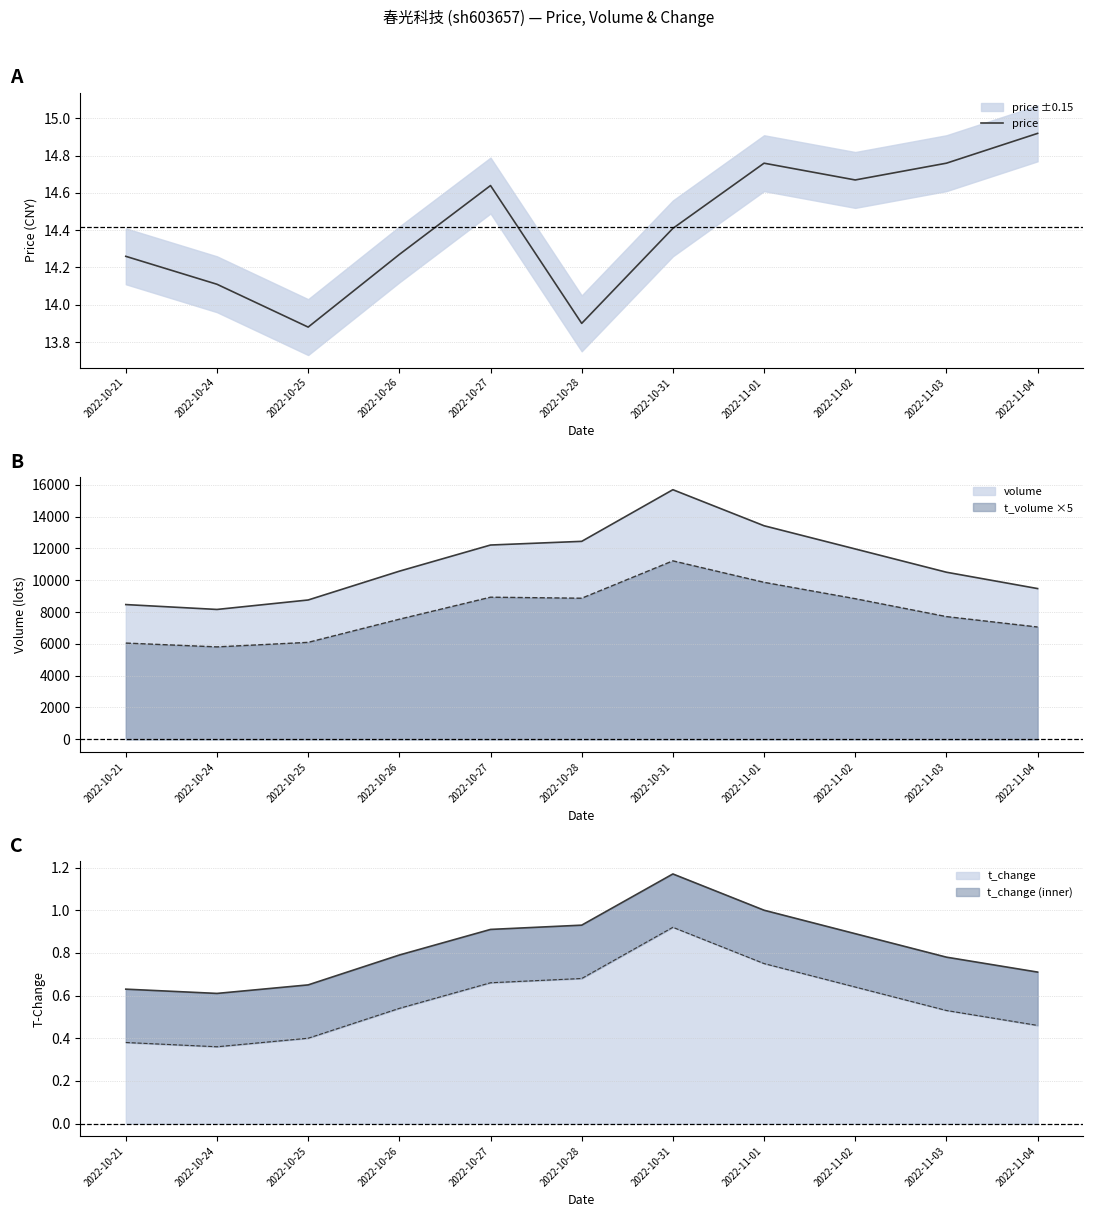

The value of t_change at 2022-11-02 is 0.9. True or false?

True